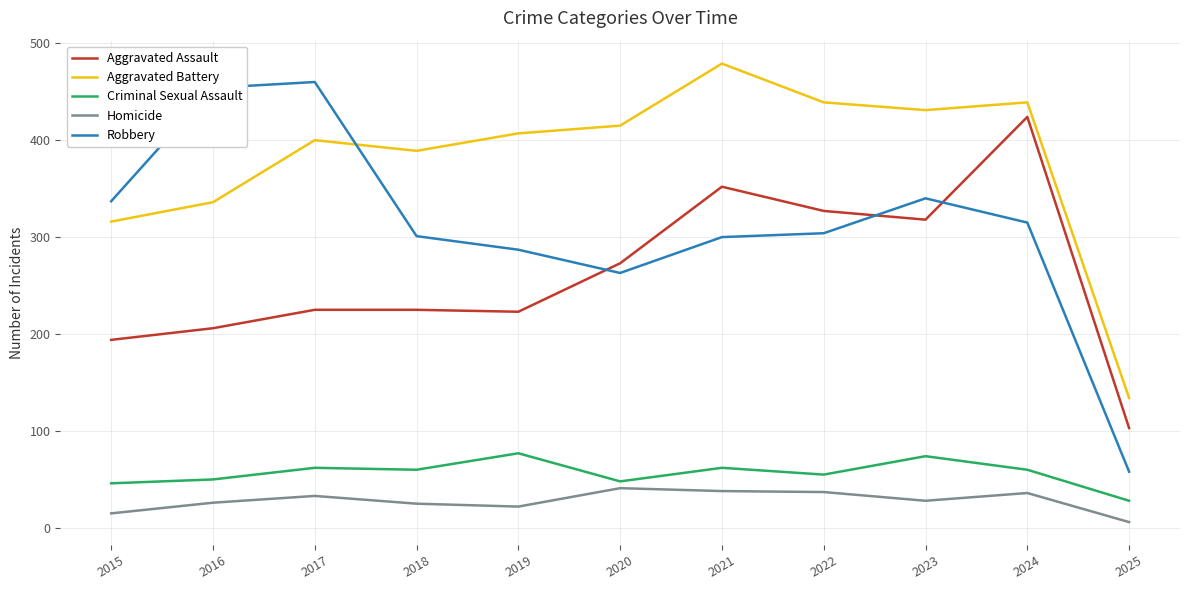

Which series changed the most between 2020 and 2021?

Aggravated Assault